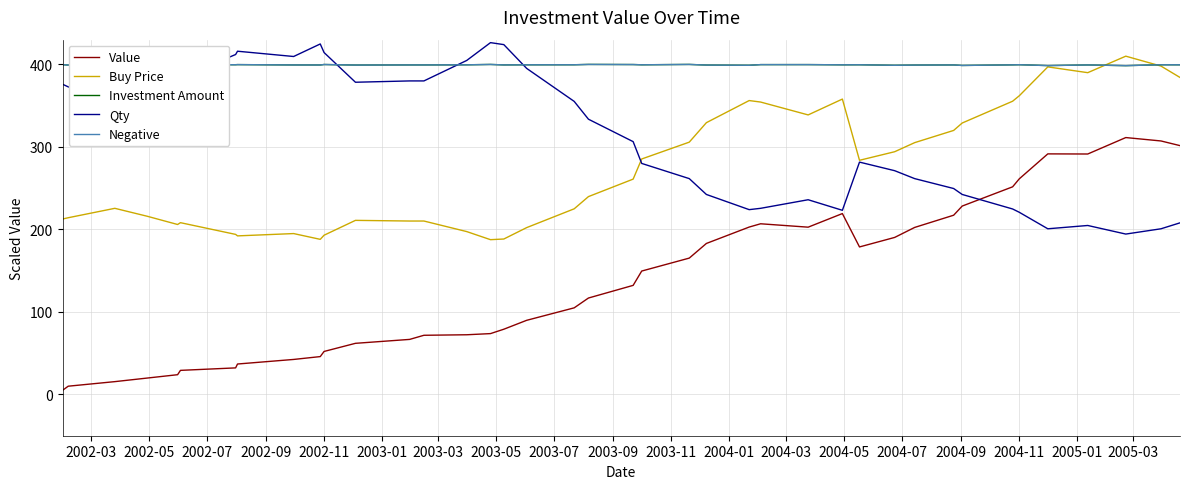

Does the chart have visible grid lines?

Yes